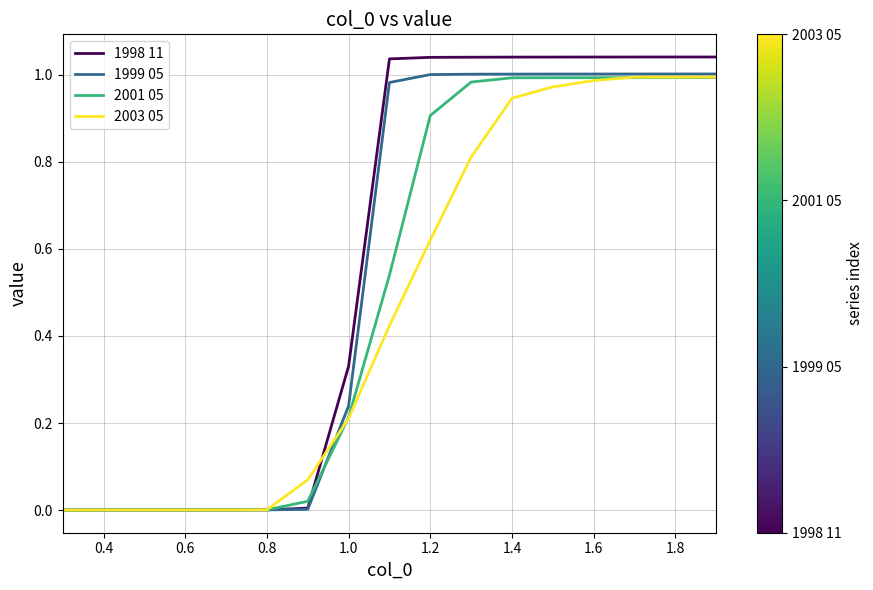

What is the sum of all 1999 05 values?

9.2